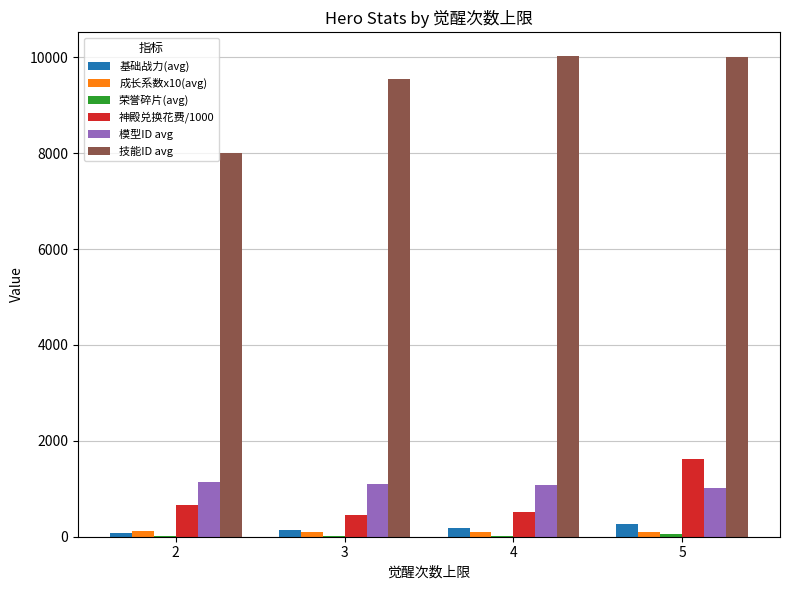

Is the value of 技能ID avg at 5 greater than the value of 成长系数x10(avg) at 3?

Yes